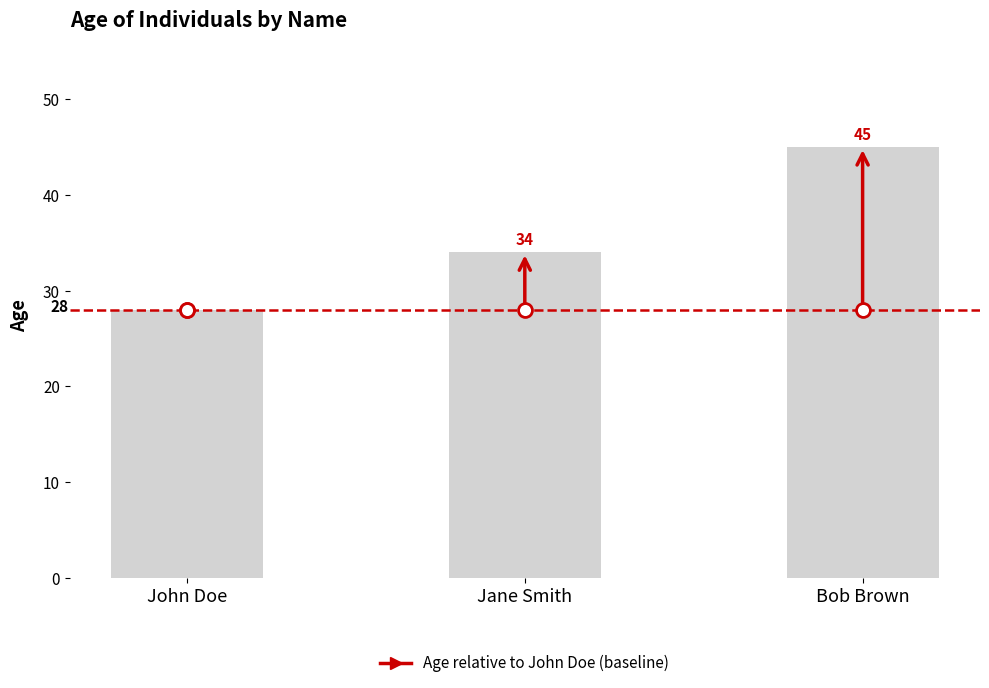

Approximately how many times larger is the value at John Doe compared to Jane Smith?

0.8